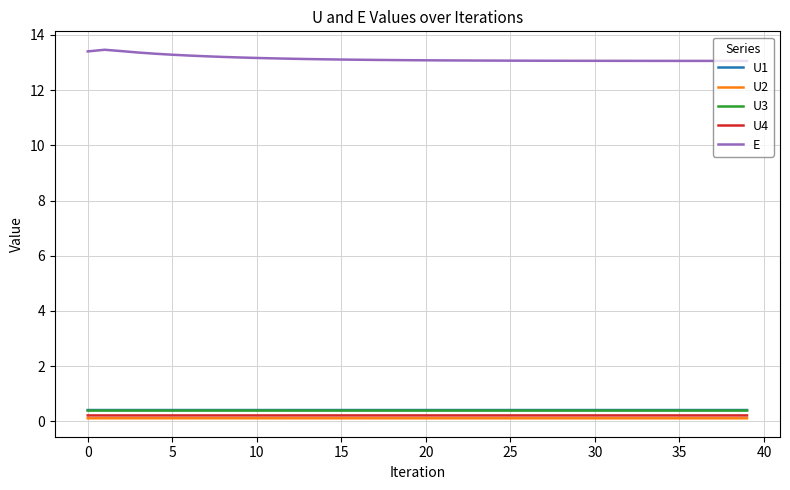

Which series has the largest total across all categories?

E